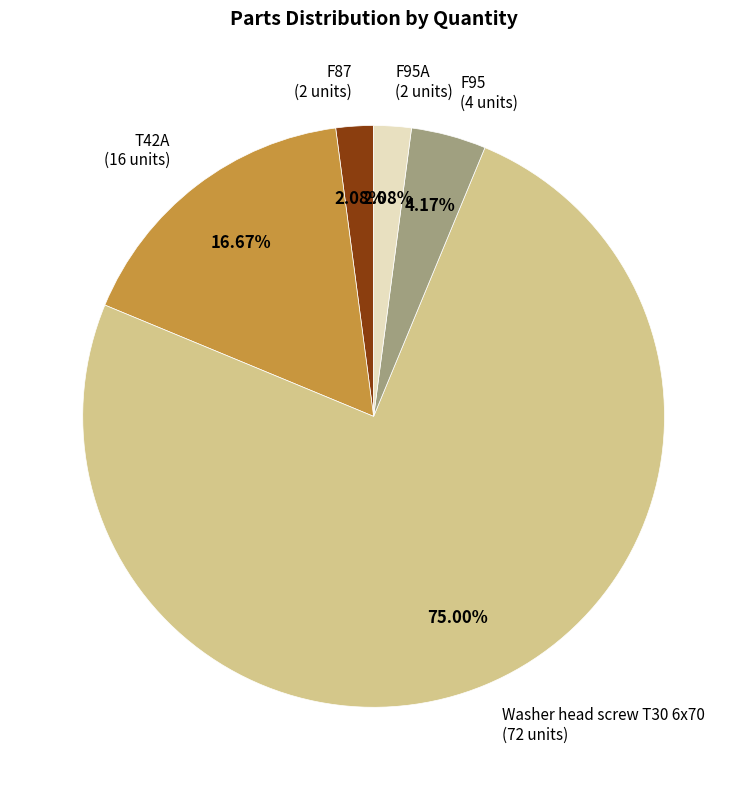

Which slice represents more than half of the pie?

Washer head screw T30 6x70 (72 units)